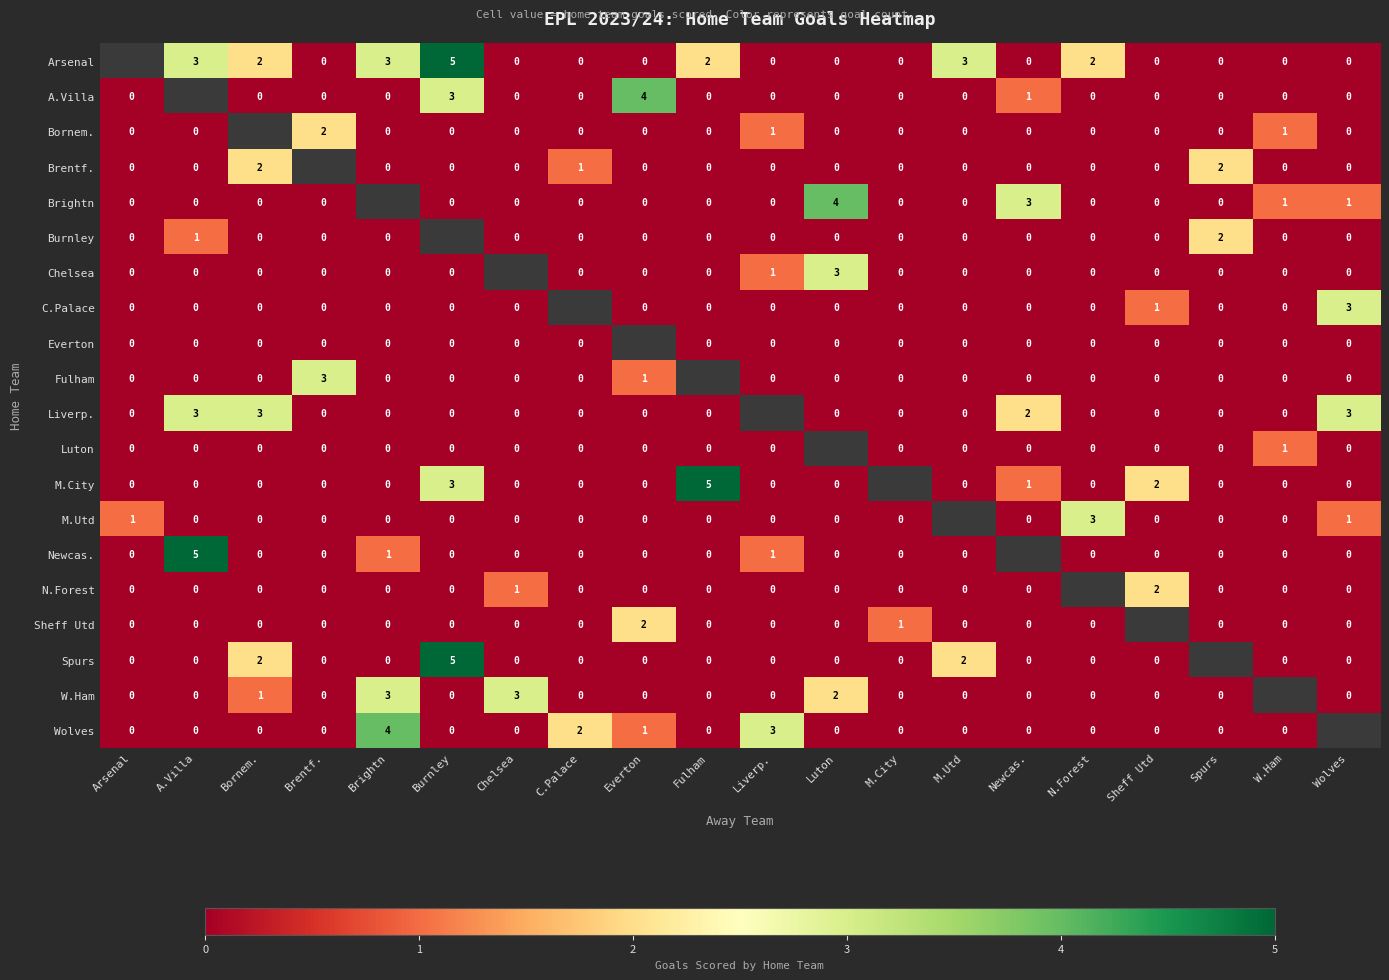

Is it true that Wolves equals 6 at Brightn?

False